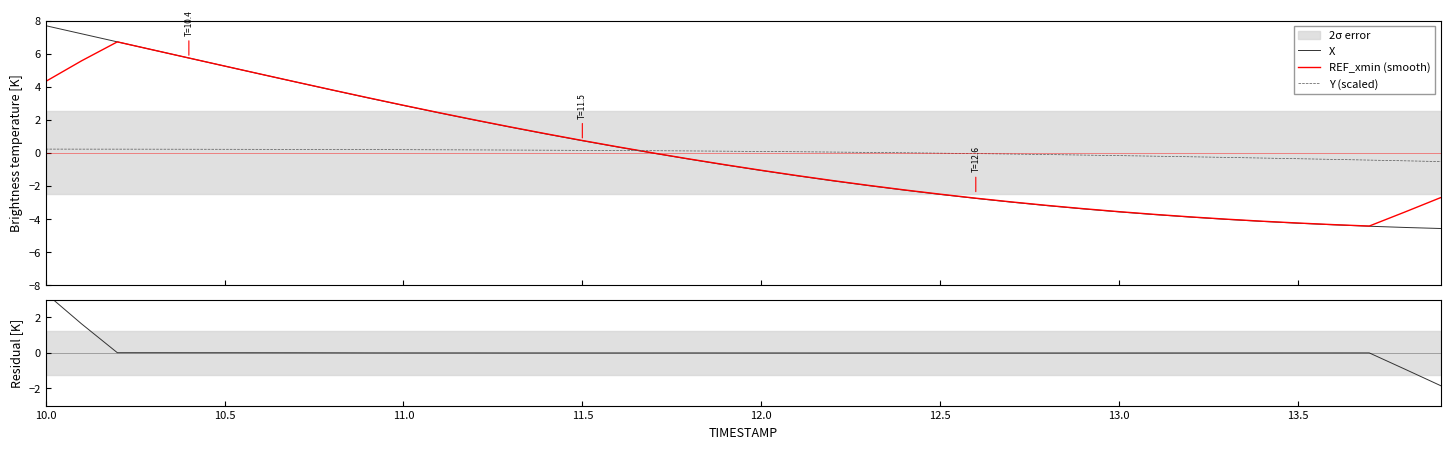

What is the lowest value of the Y (scaled) series?

-0.5